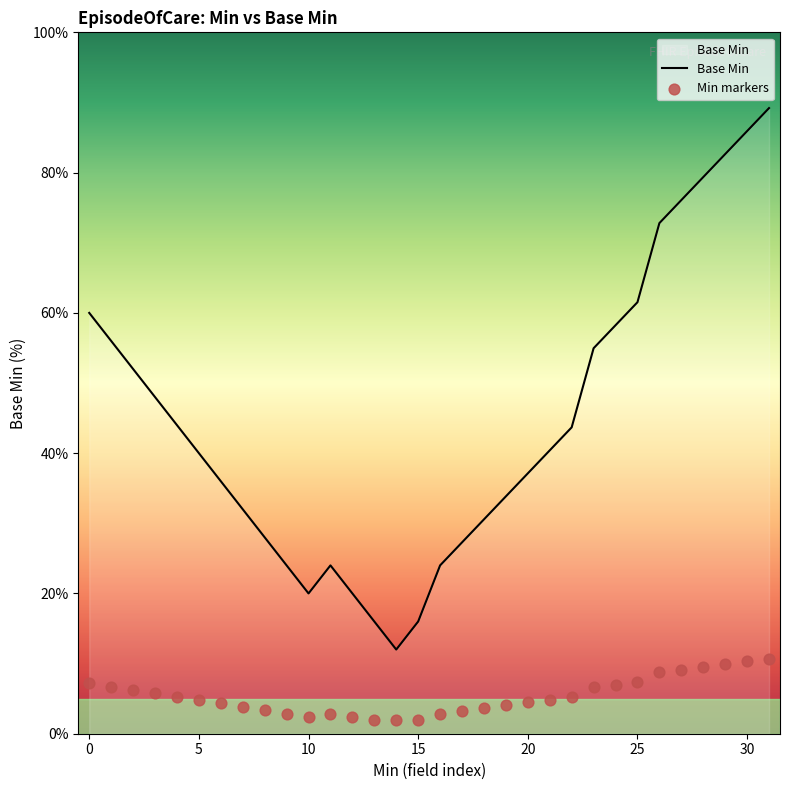

Which series has the largest total across all categories?

Base Min